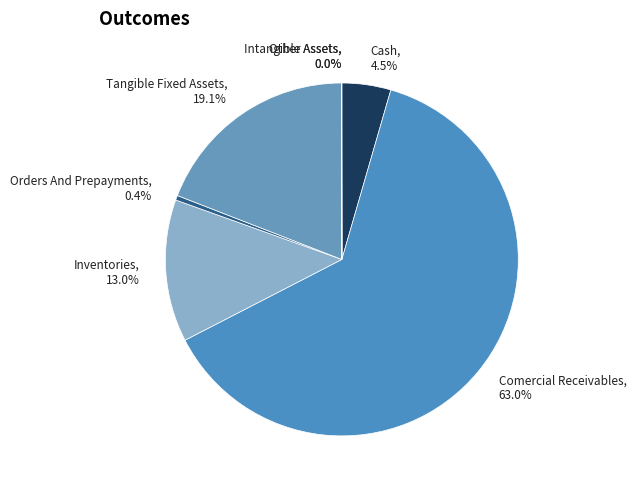

What is the largest slice in the pie chart?

Comercial Receivables, 63.0%